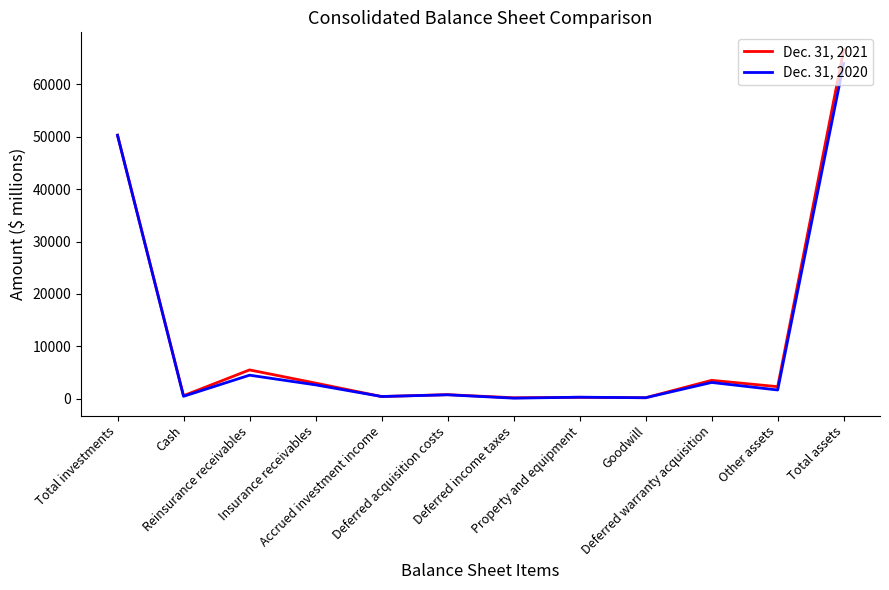

Which series has the widest spread of values?

Dec. 31, 2021